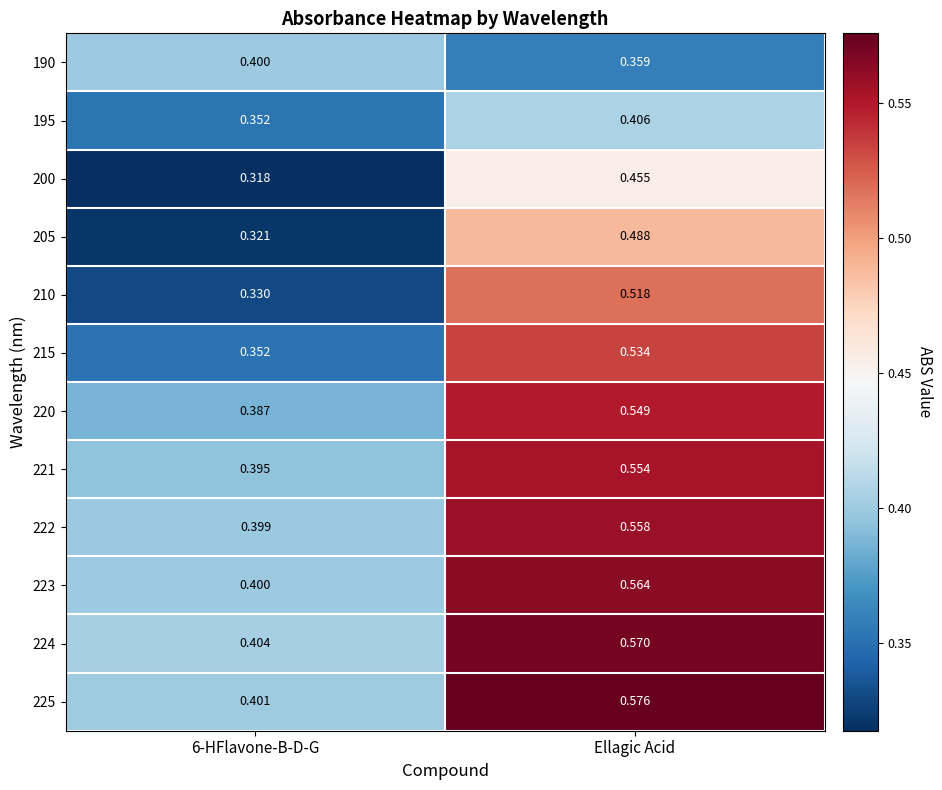

At which category does the chart reach its peak across all series?

Ellagic Acid